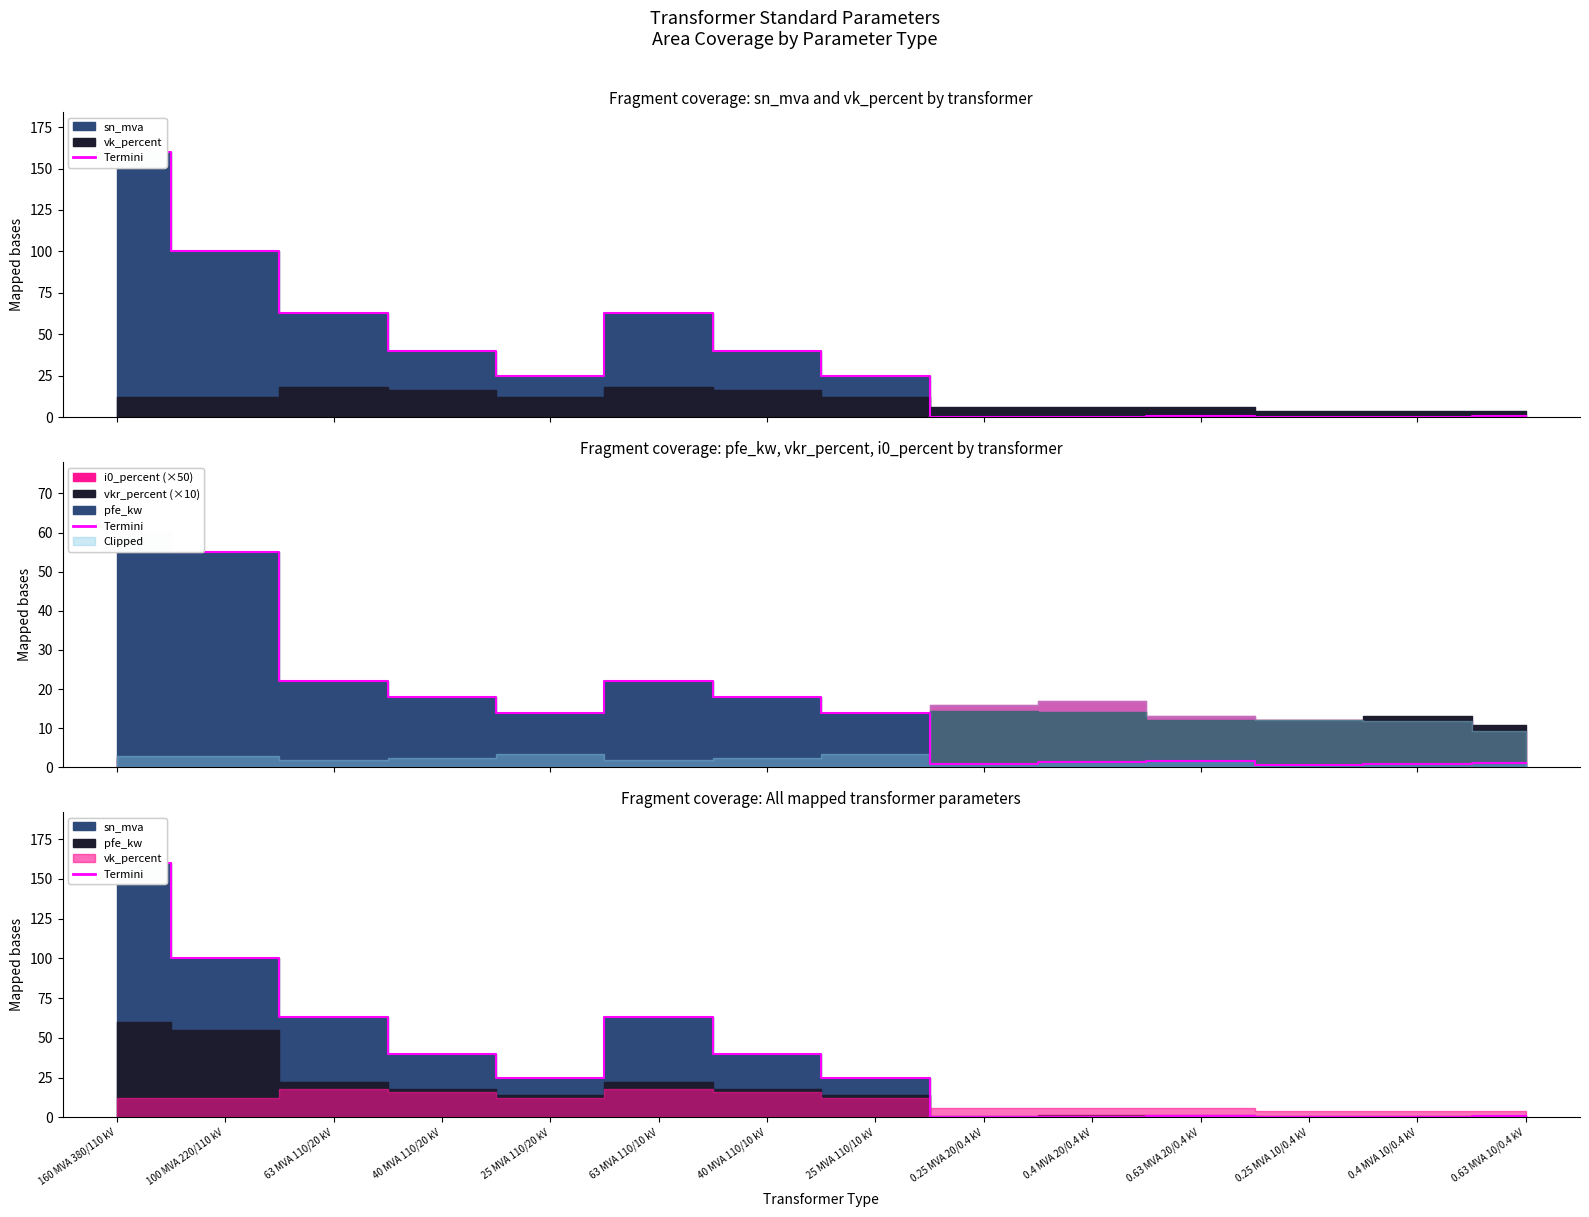

The Termini series shows 5.0 at 25 MVA 110/10 kV. True or false?

False